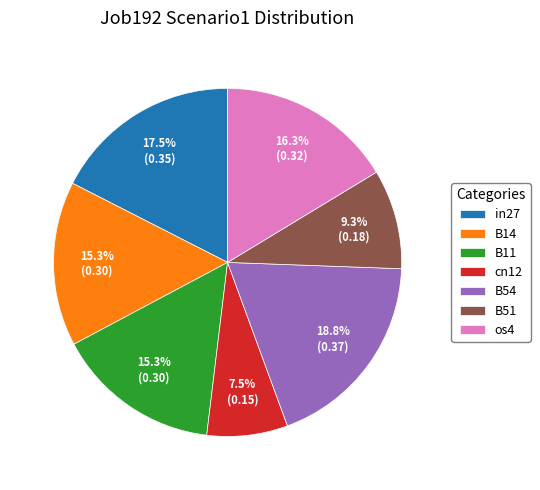

Combined, do os4 and cn12 account for over 50%?

No